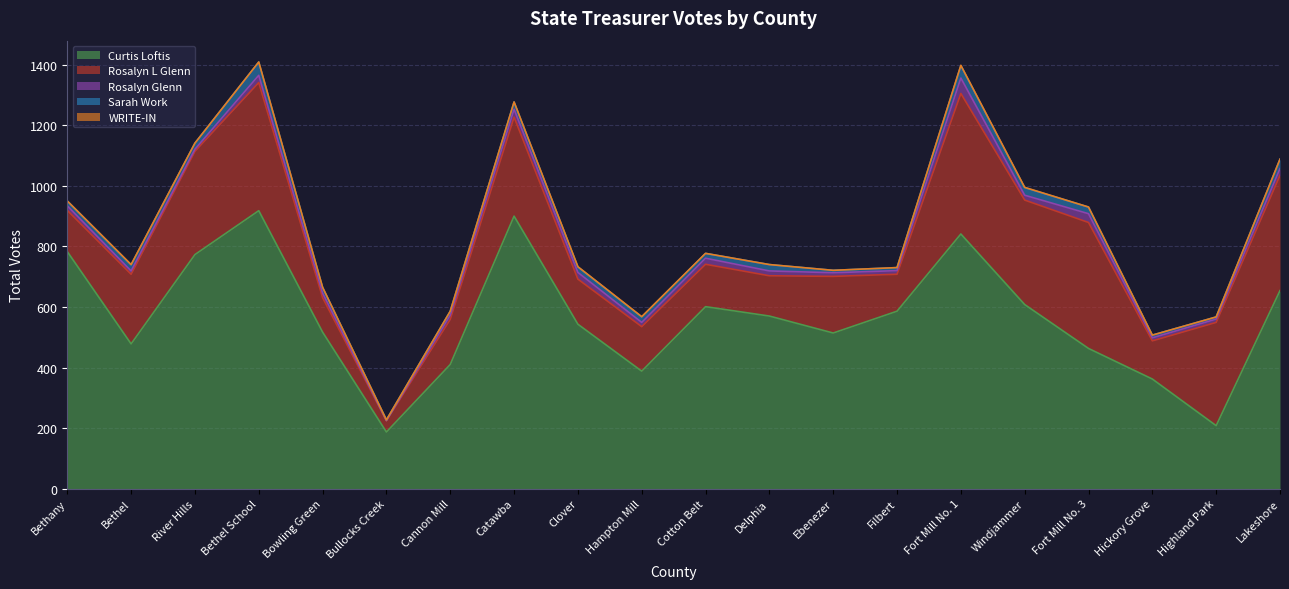

How many distinct data groups are displayed?

5